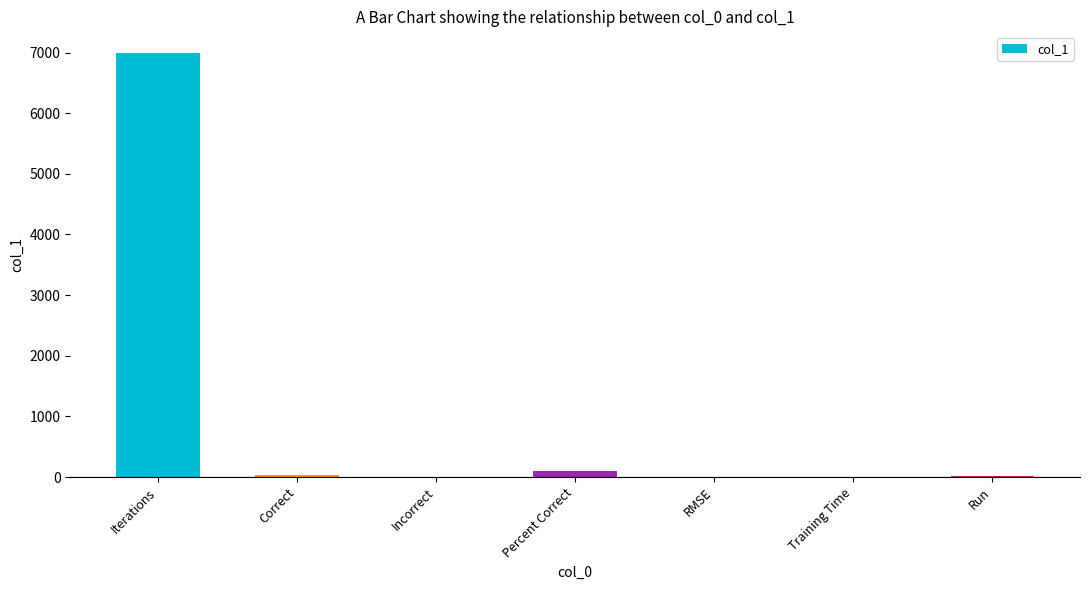

What is the sum of all values?

7146.1